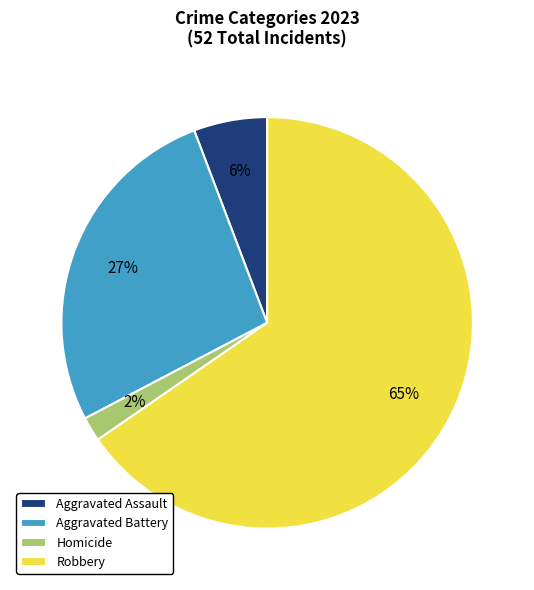

Approximately how many times larger is the value at Aggravated Battery compared to Robbery?

0.4